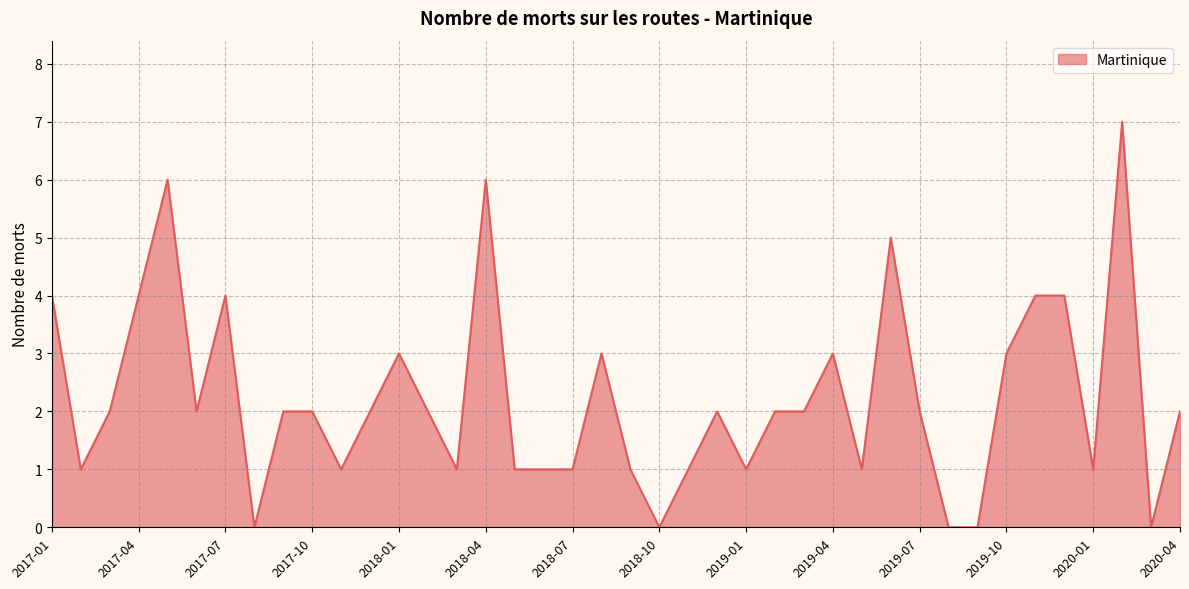

What is the sum of all values?

89